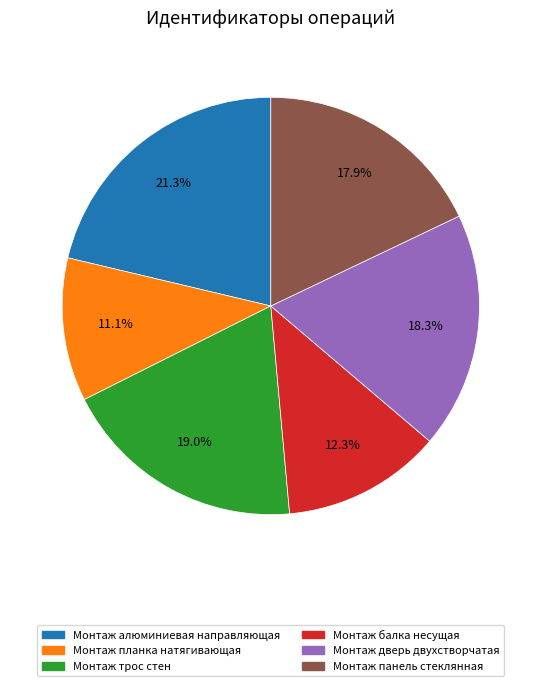

What percentage is the Монтаж балка несущая slice, to the nearest percent?

12%